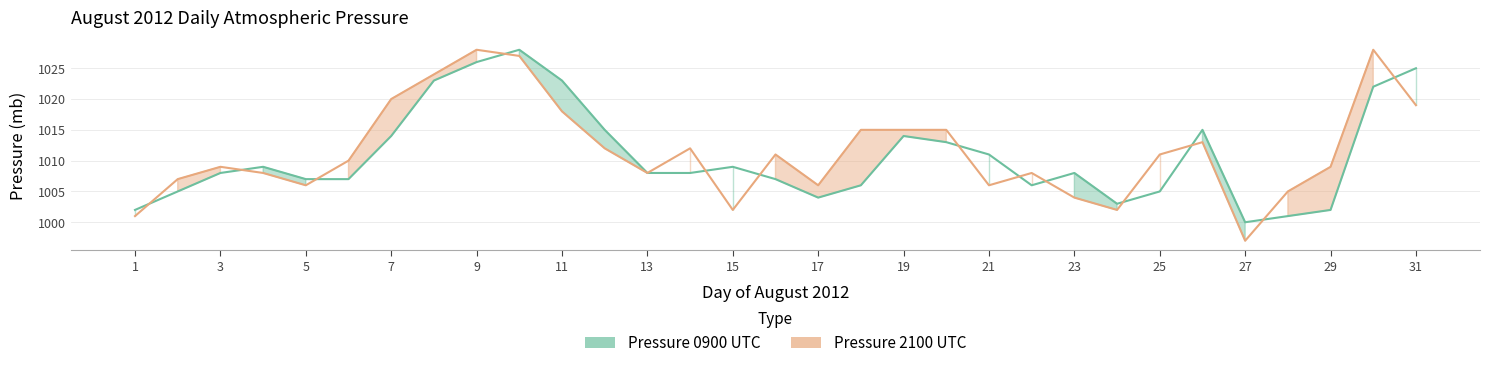

How many lines are shown in the chart?

2